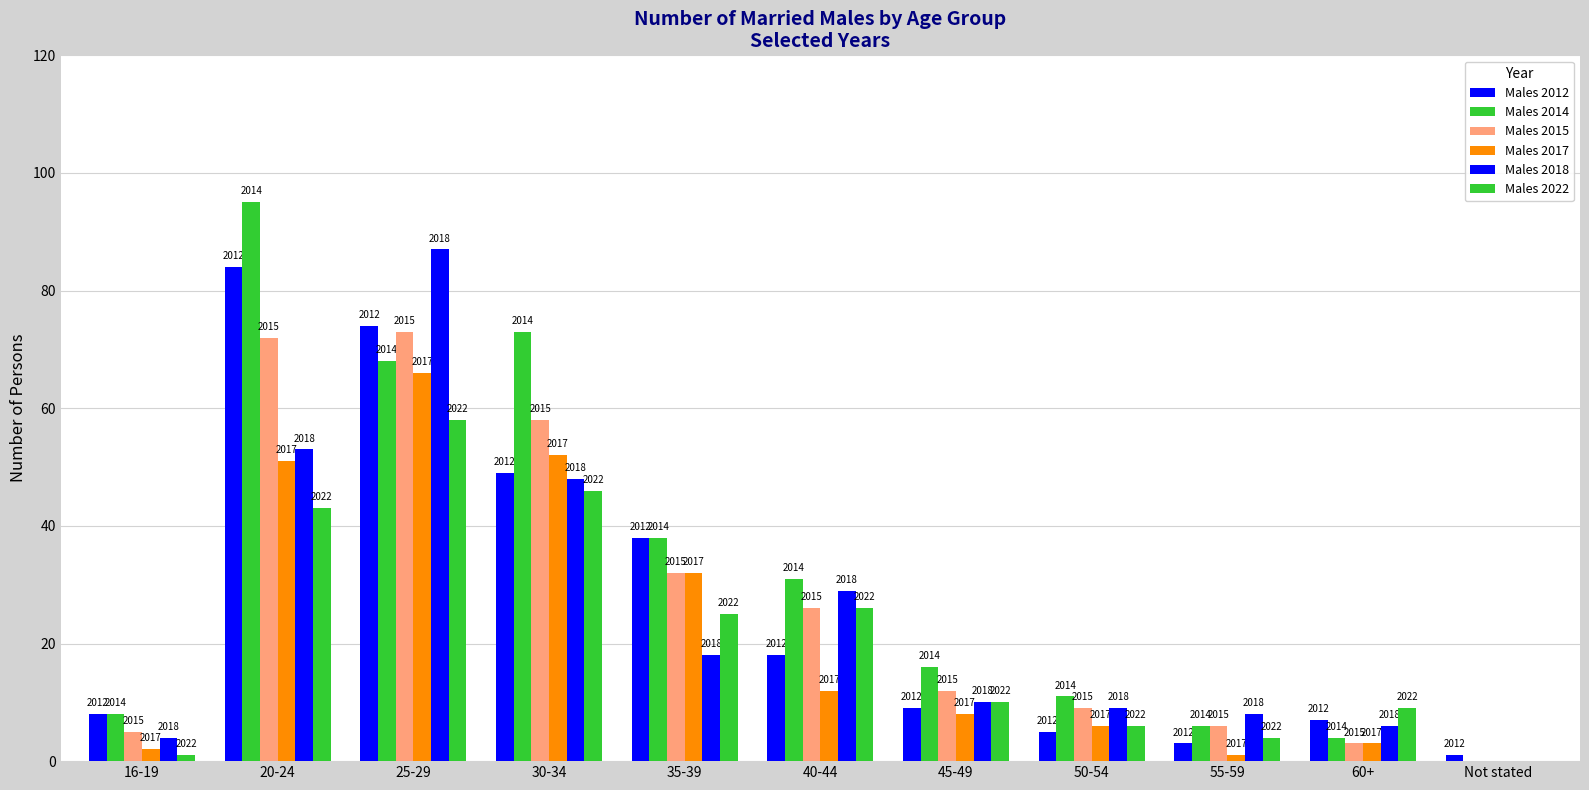

True or false: Males 2017 has a value of 12 at 30-34.

False